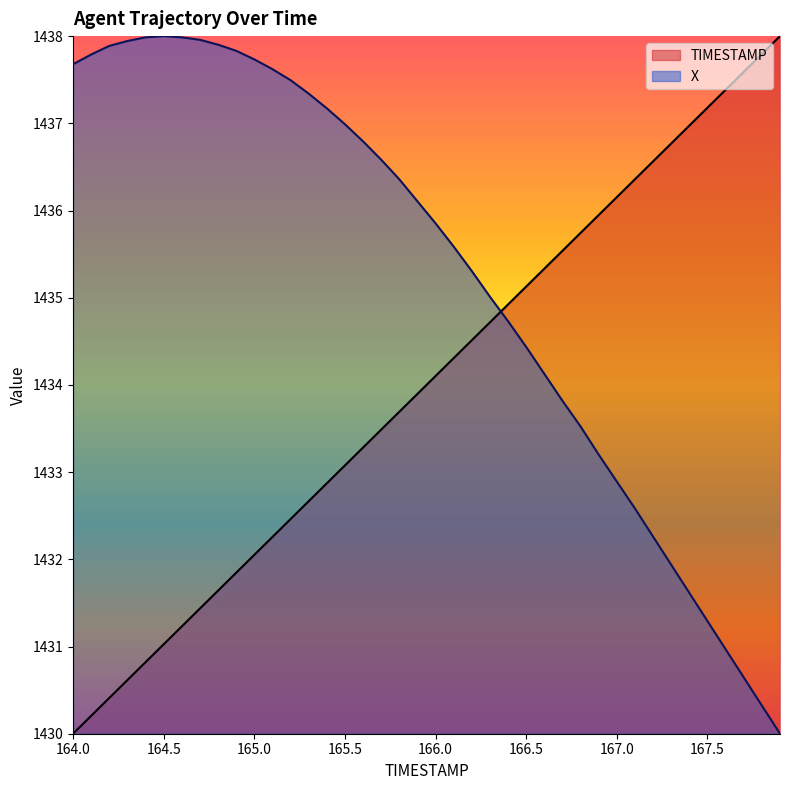

The value of TIMESTAMP at 165.1 is 1432.3. True or false?

True